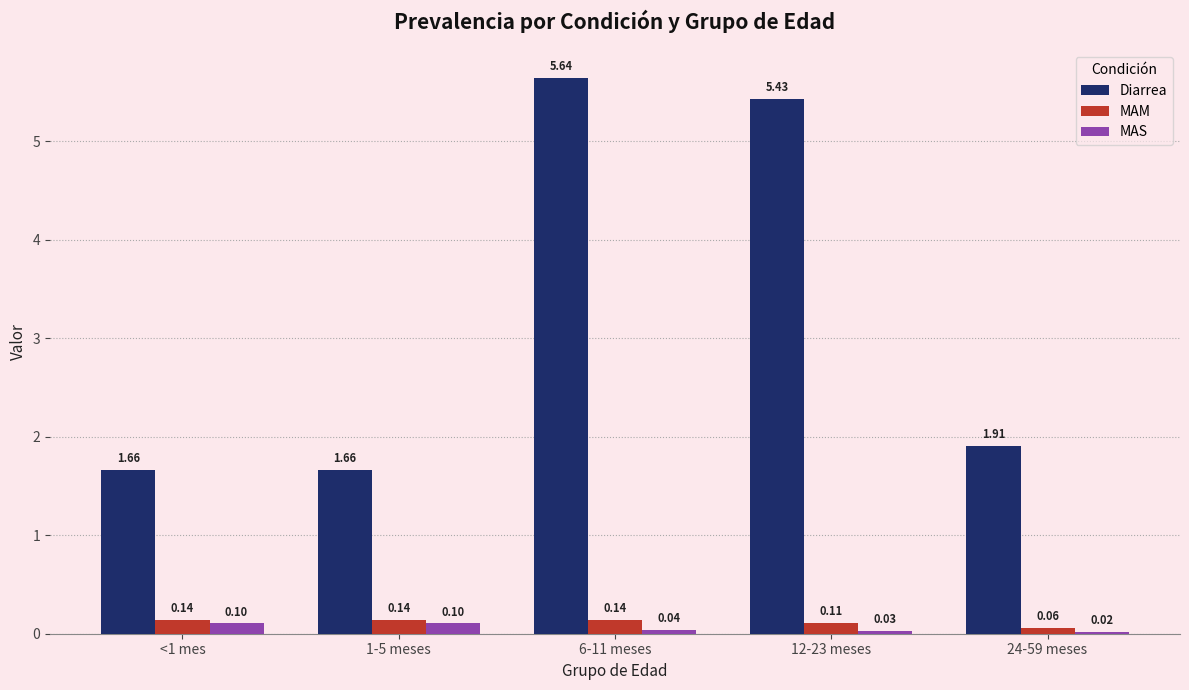

What is the value of the MAS bar at the 2nd from the left?

0.1